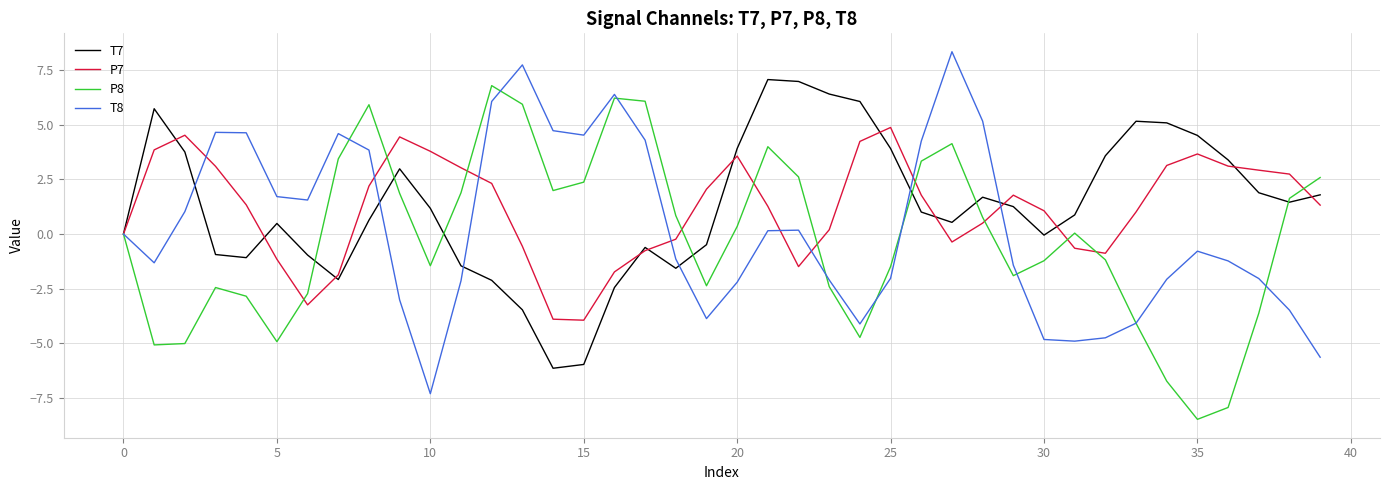

What is the highest value of the T8 series?

8.4